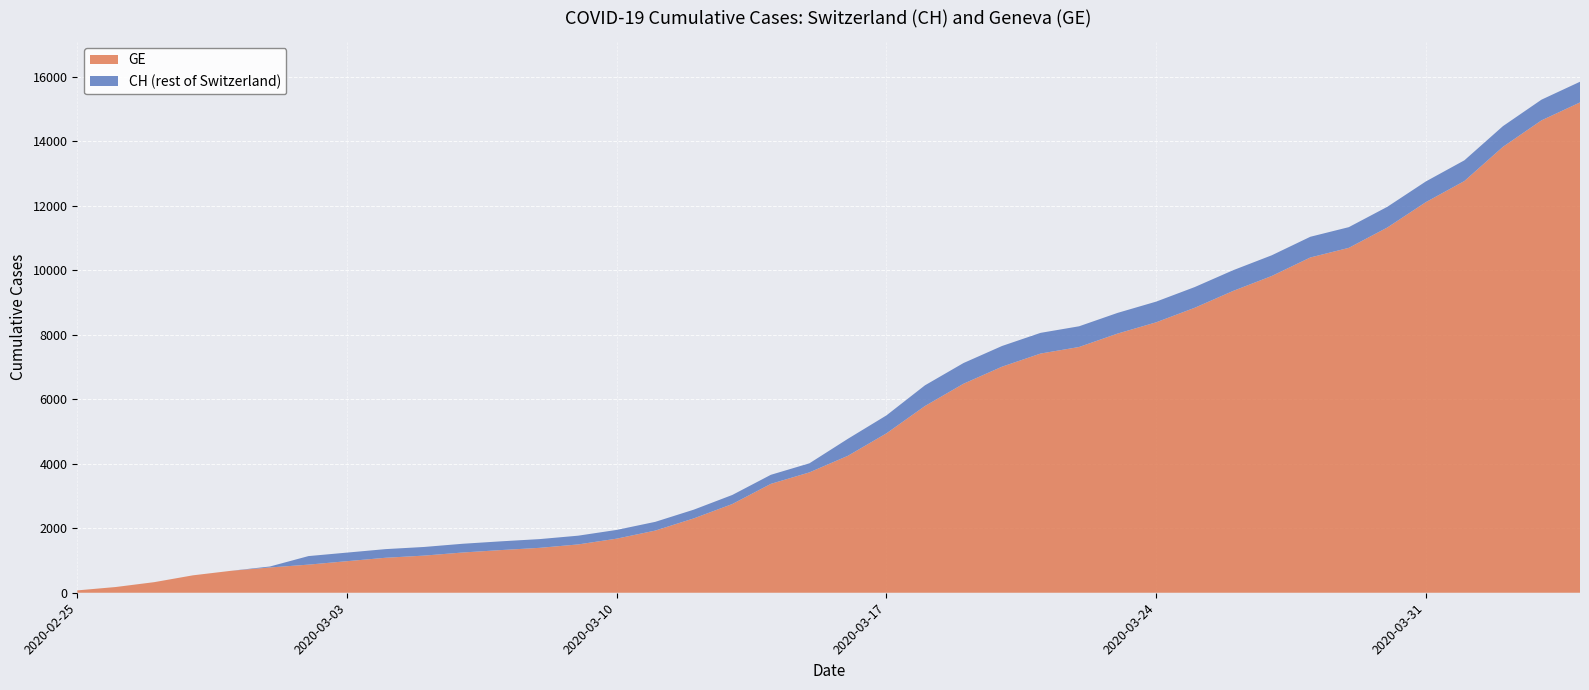

Reading left to right, transcribe all the data shown in this chart.

GE: 73	178	329	540	682	784	872	979	1085	1152	1248	1324	1393	1499	1678	1928	2306	2752	3377	3733	4248	4944	5792	6483	7012	7419	7623	8039	8388	8839	9363	9825	10399	10698	11329	12116	12771	13831	14652	15208
CH: 73	178	329	540	682	814	1137	1245	1353	1420	1519	1595	1664	1770	1949	2199	2577	3033	3658	4014	4775	5501	6434	7125	7654	8061	8265	8681	9030	9481	10005	10467	11041	11340	11971	12758	13413	14473	15294	15850